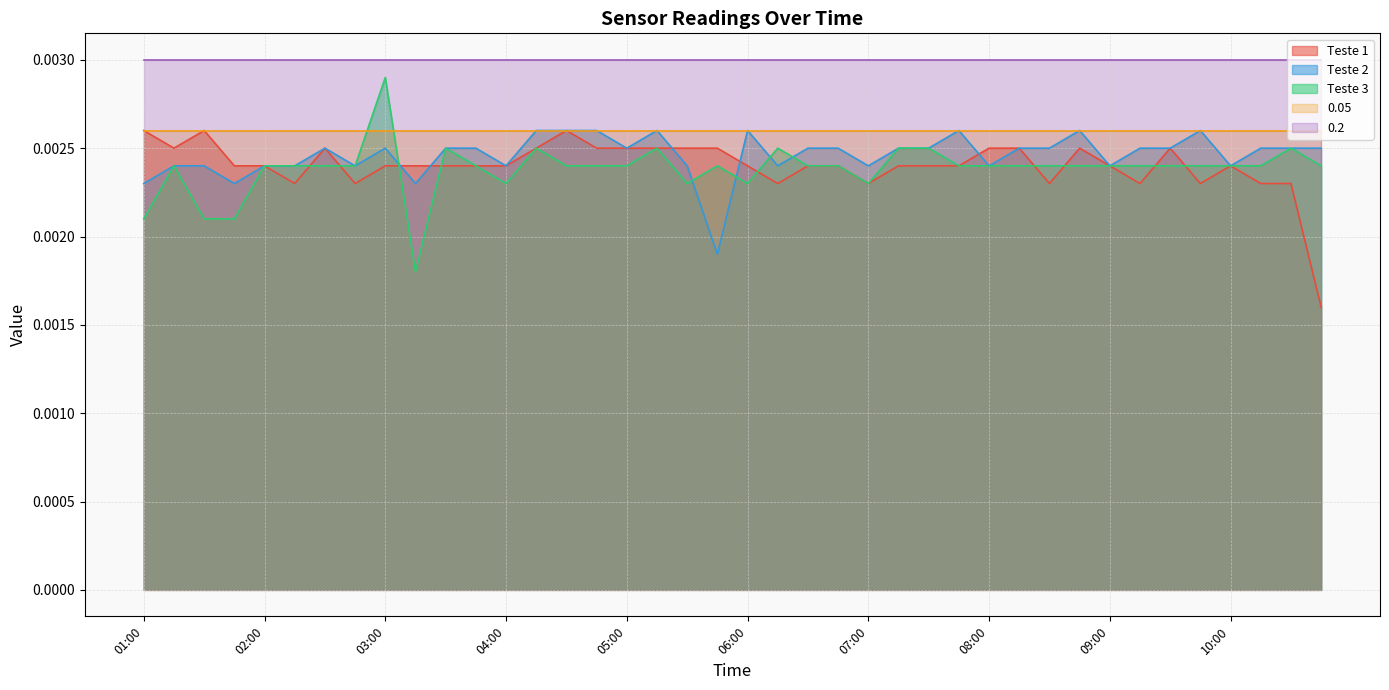

Where do Teste 1 and Teste 2 first cross each other?

03:00 and 03:15